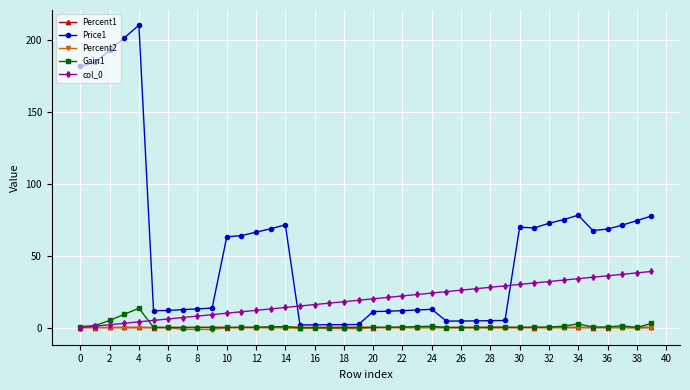

Which series has the largest total across all categories?

Price1